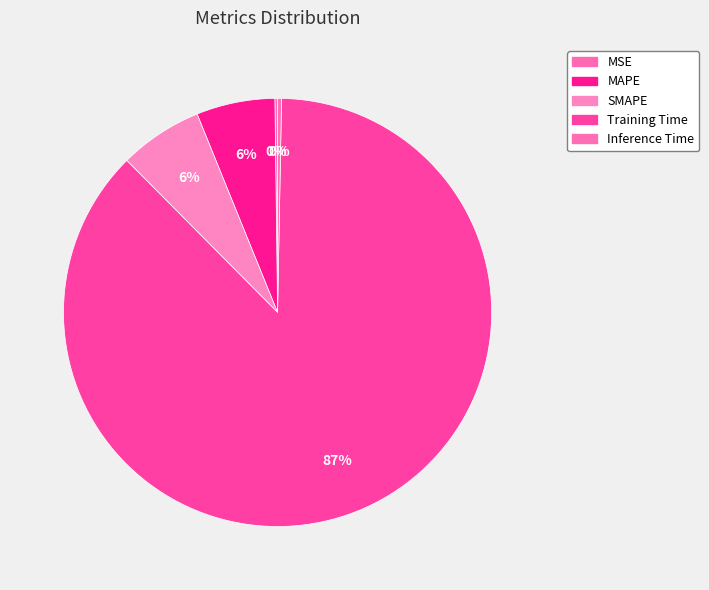

Between MSE and SMAPE, which is larger?

SMAPE